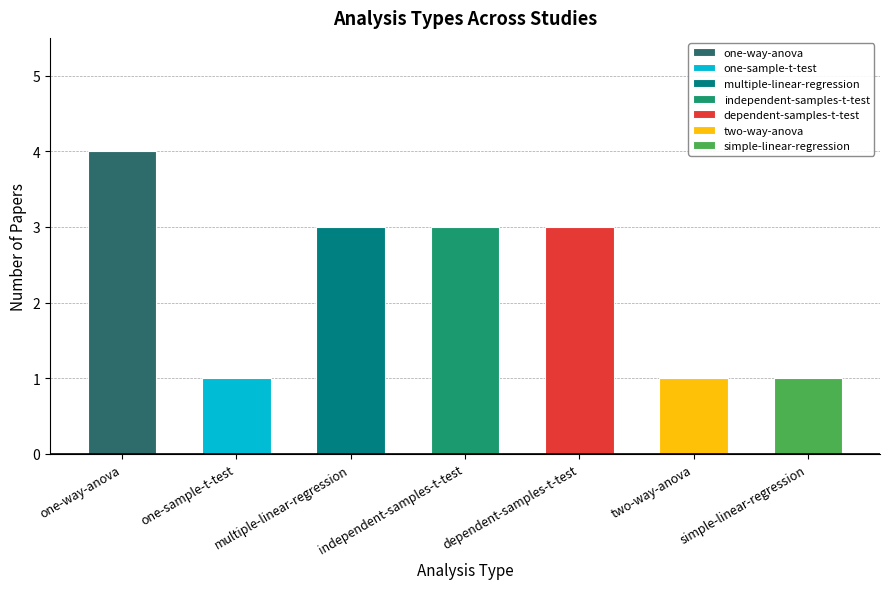

What is the label of the 5th bar from the left?

dependent-samples-t-test